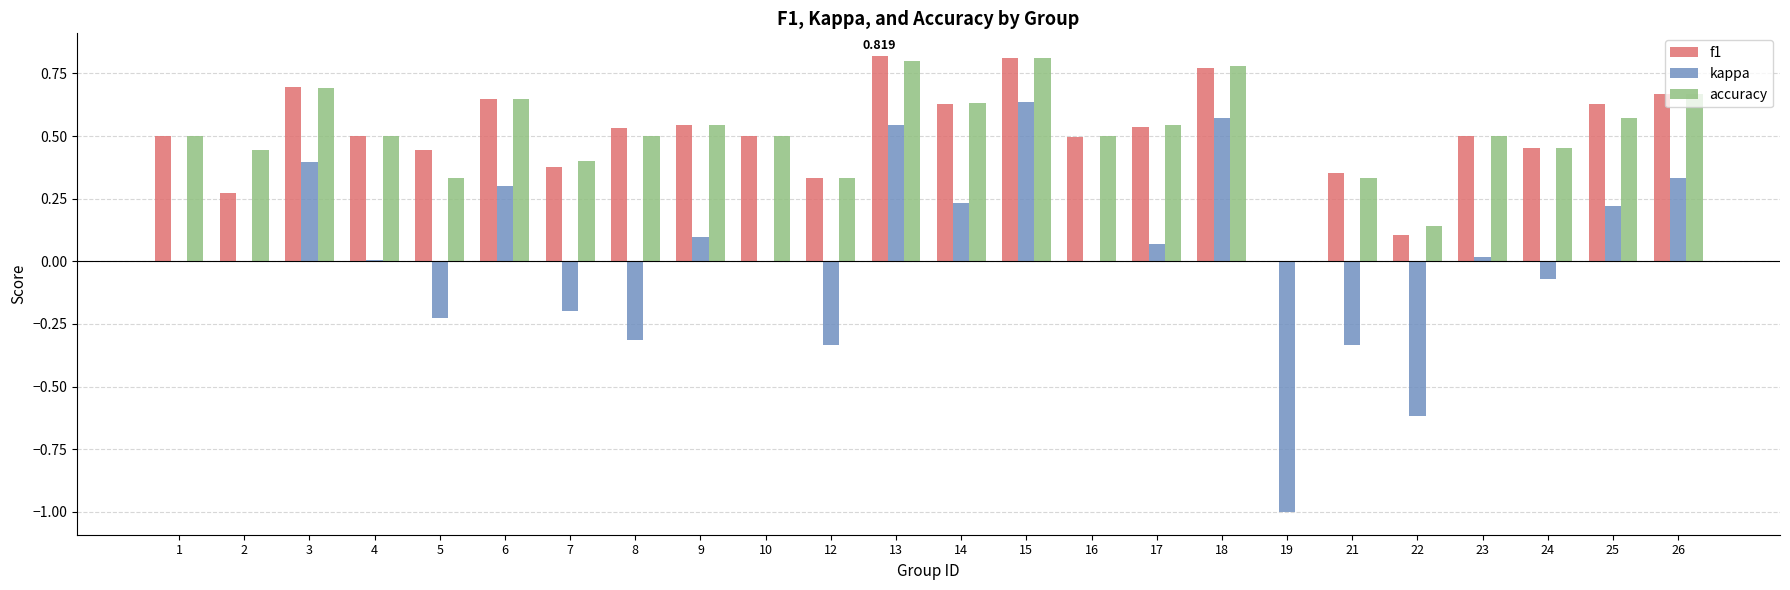

What is the minimum value for kappa?

-1.0